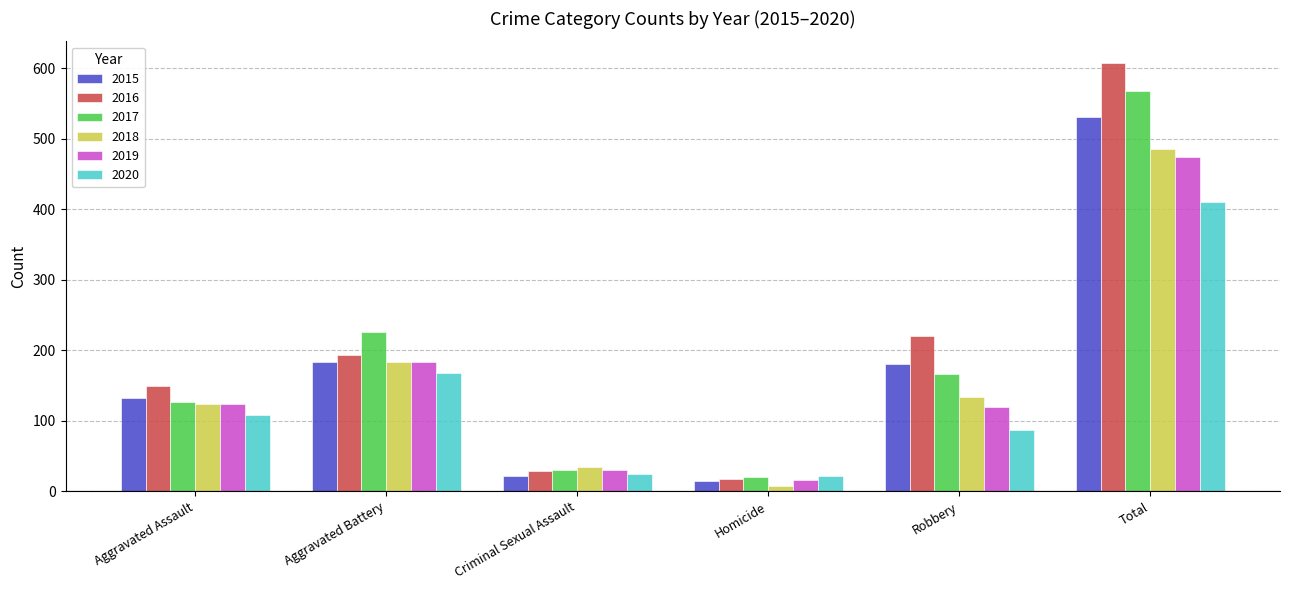

What is the label of the 5th bar from the left?

Robbery